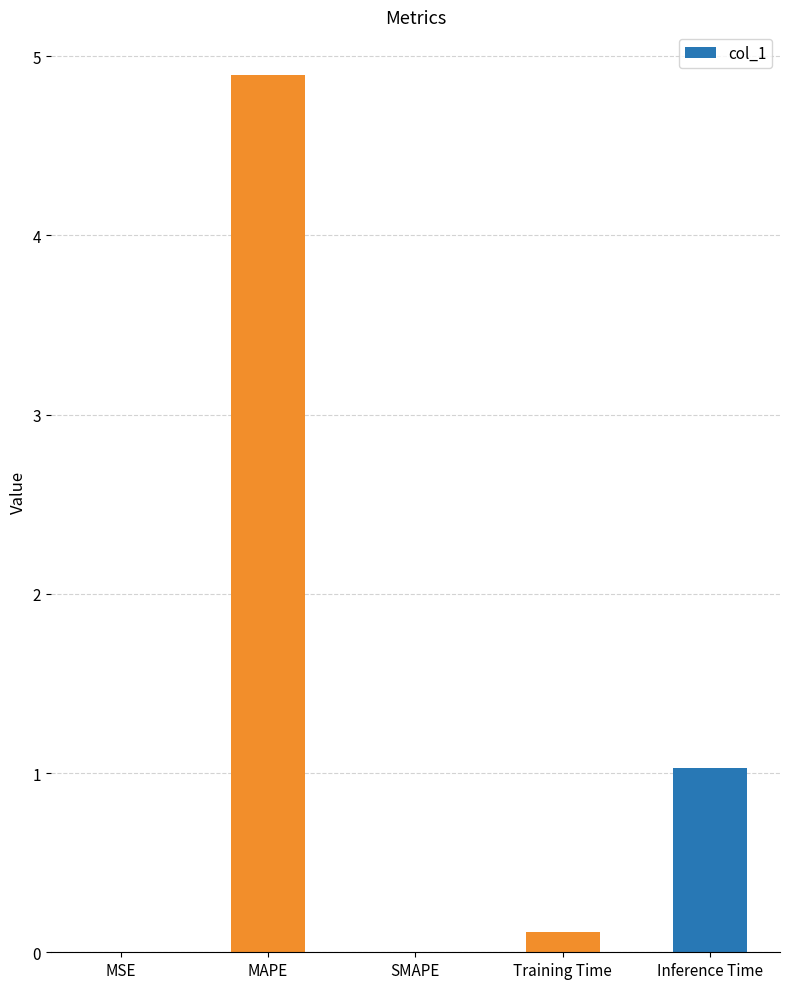

Are the bars grouped side by side (vs. stacked)?

No